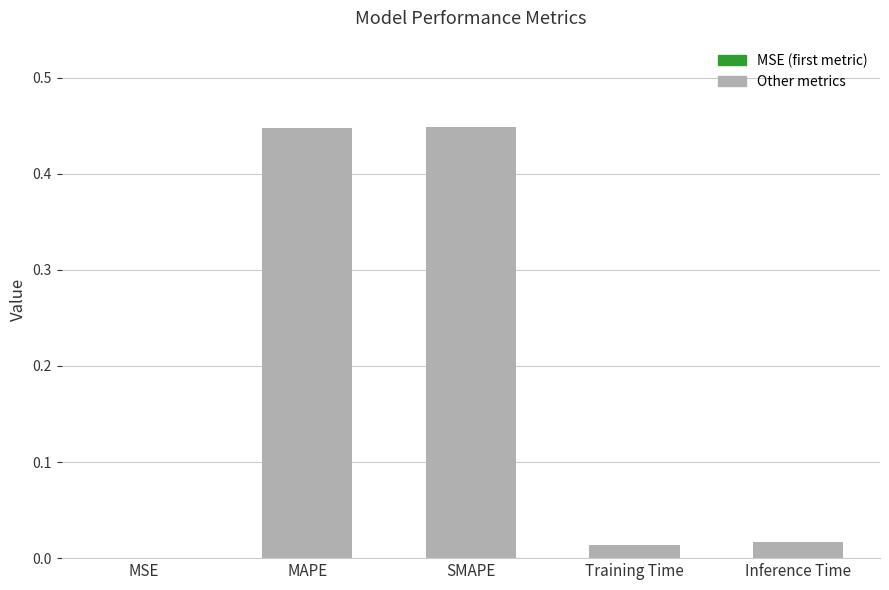

The value at Training Time is 0.0. True or false?

True